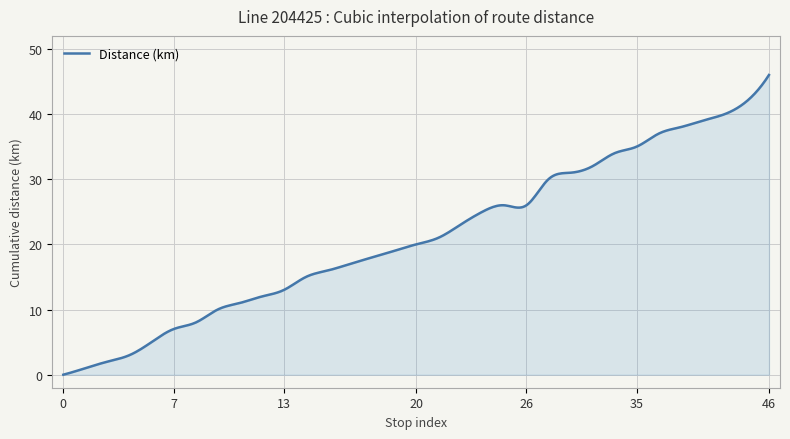

What is the maximum value shown in the chart?

46.0